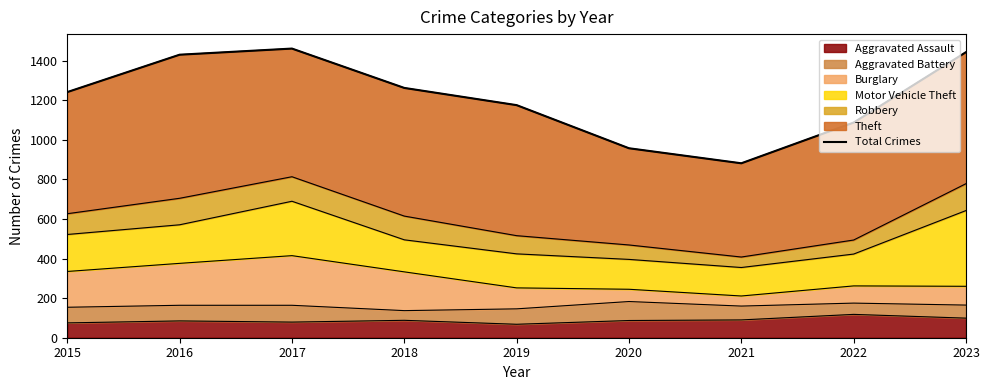

What is the change in value from 2020 to 2021?

-76